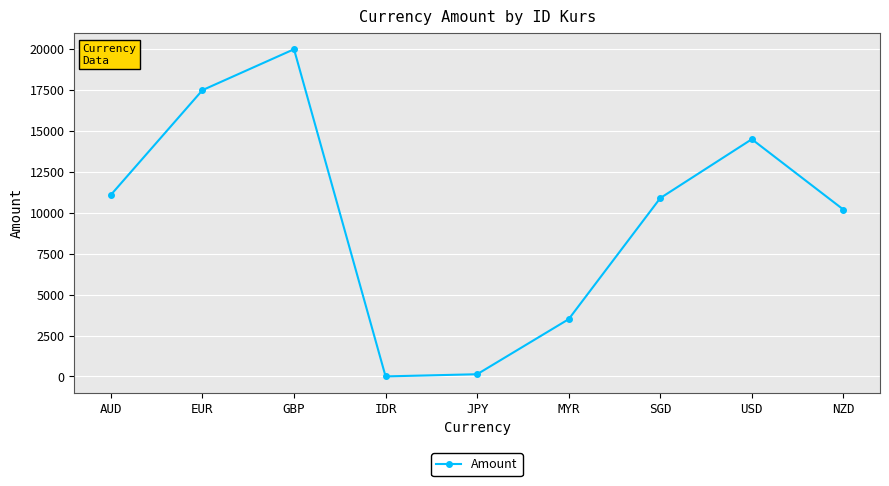

At which category does the data reach its first local peak?

GBP